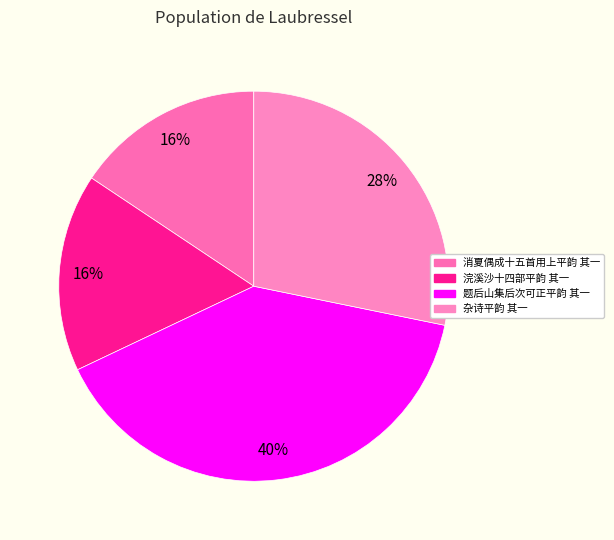

How many slices are in this pie chart?

4